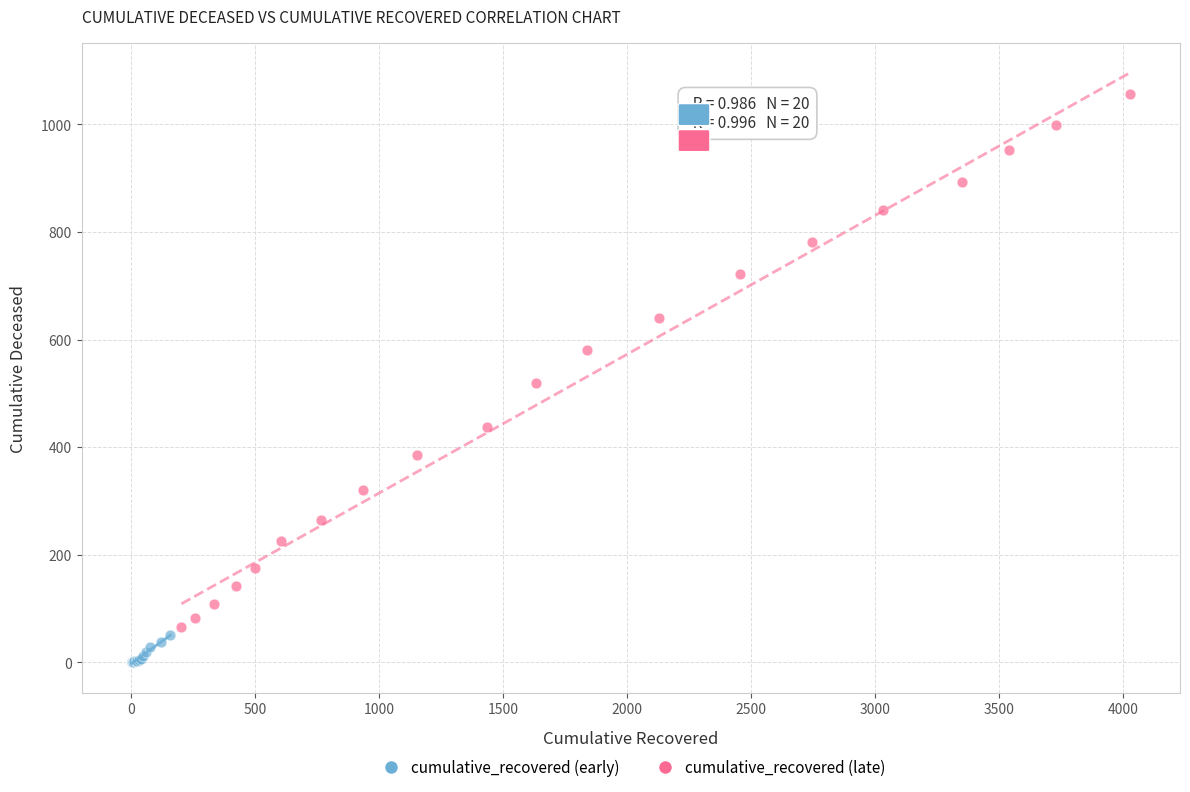

Which series contains the lowest Y value?

cumulative_recovered (early)